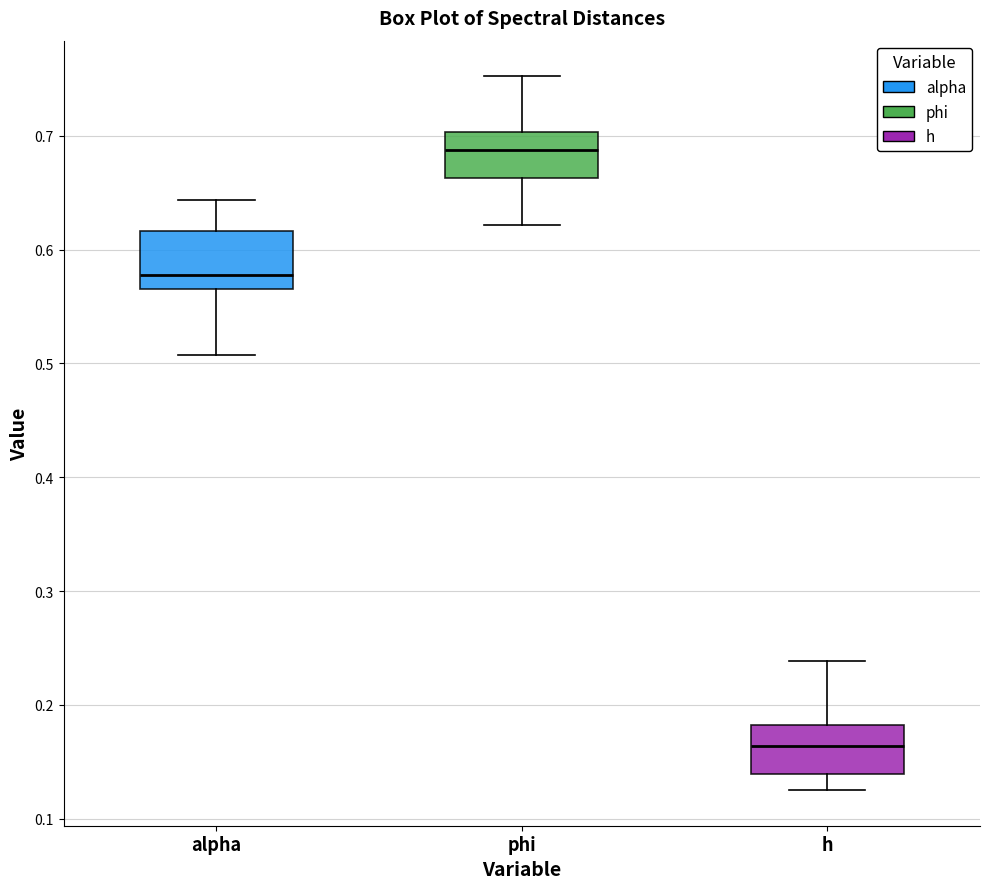

Reading left to right, read every box against the y-axis: the position of its median line, the range the box covers, and the ends of its whiskers. The values are not printed on the chart, so give them approximately, as read against the axis.

alpha: median 0.58, box 0.56 to 0.62, whiskers 0.51 to 0.64
phi: median 0.69, box 0.66 to 0.70, whiskers 0.62 to 0.75
h: median 0.16, box 0.14 to 0.18, whiskers 0.13 to 0.24